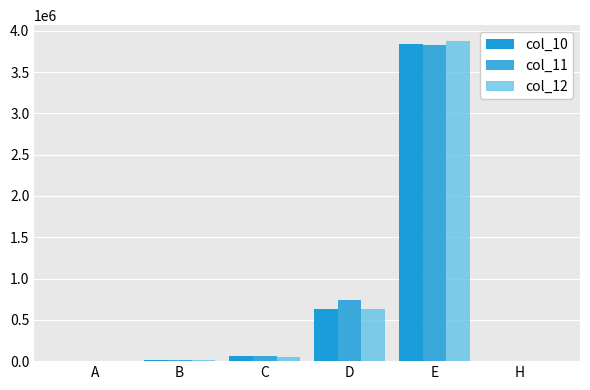

Which category has the highest value in the col_11 series?

E